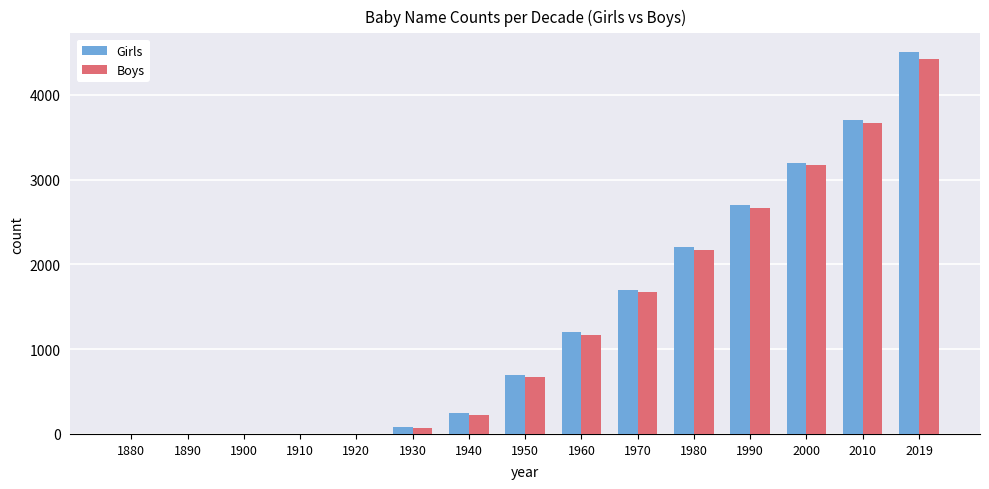

How many groups of bars are there?

15